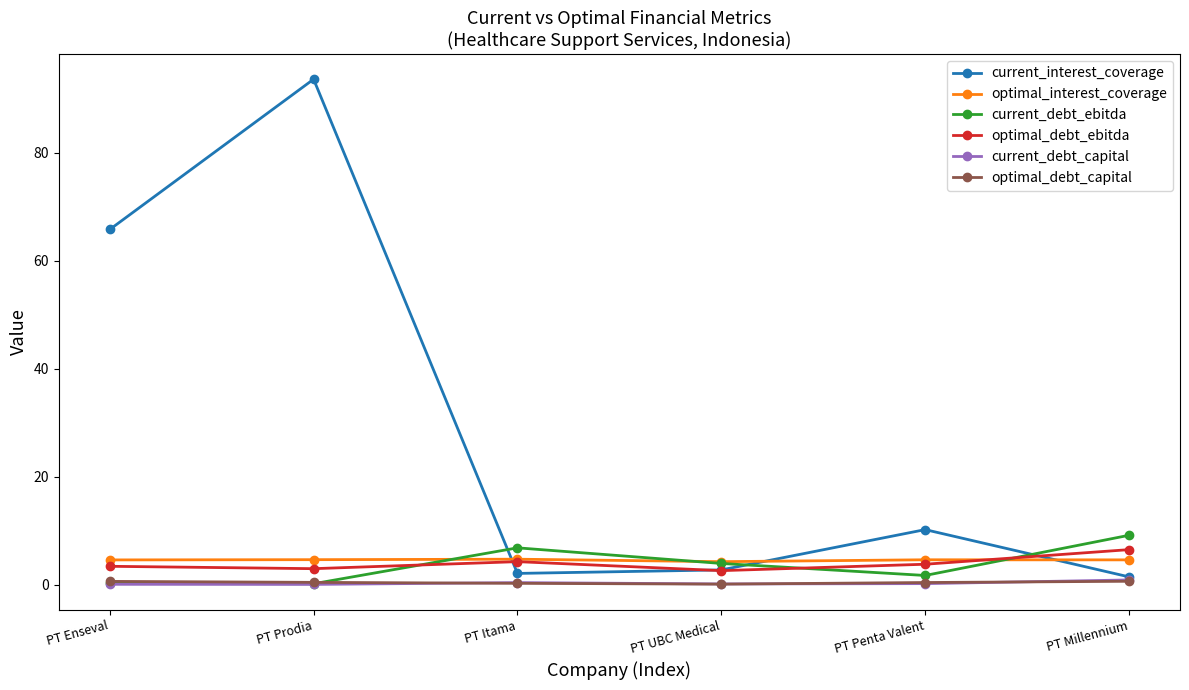

How many lines are shown in the chart?

6